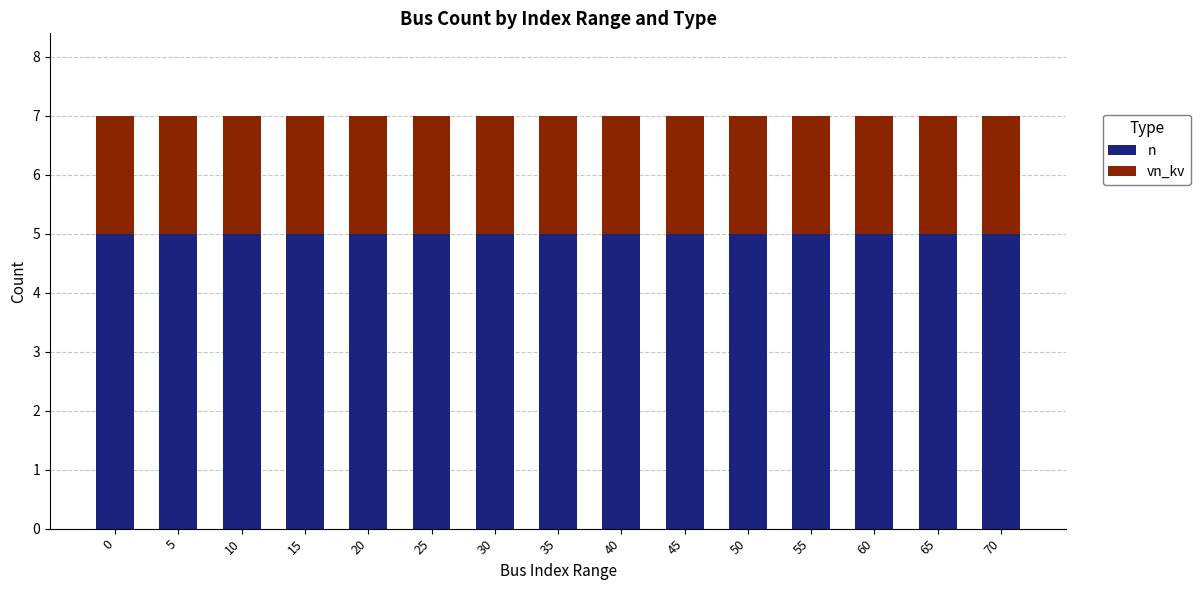

Are the bars grouped side by side (vs. stacked)?

No